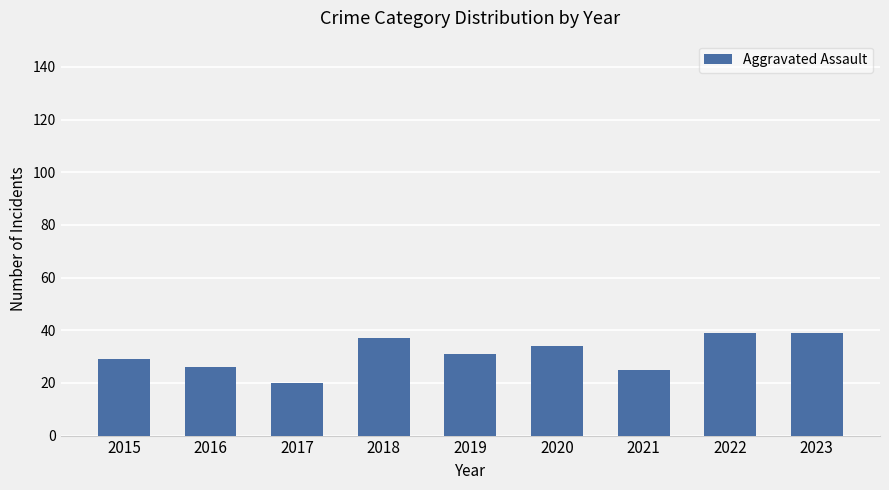

Between 2017 and 2018, which is larger?

2018